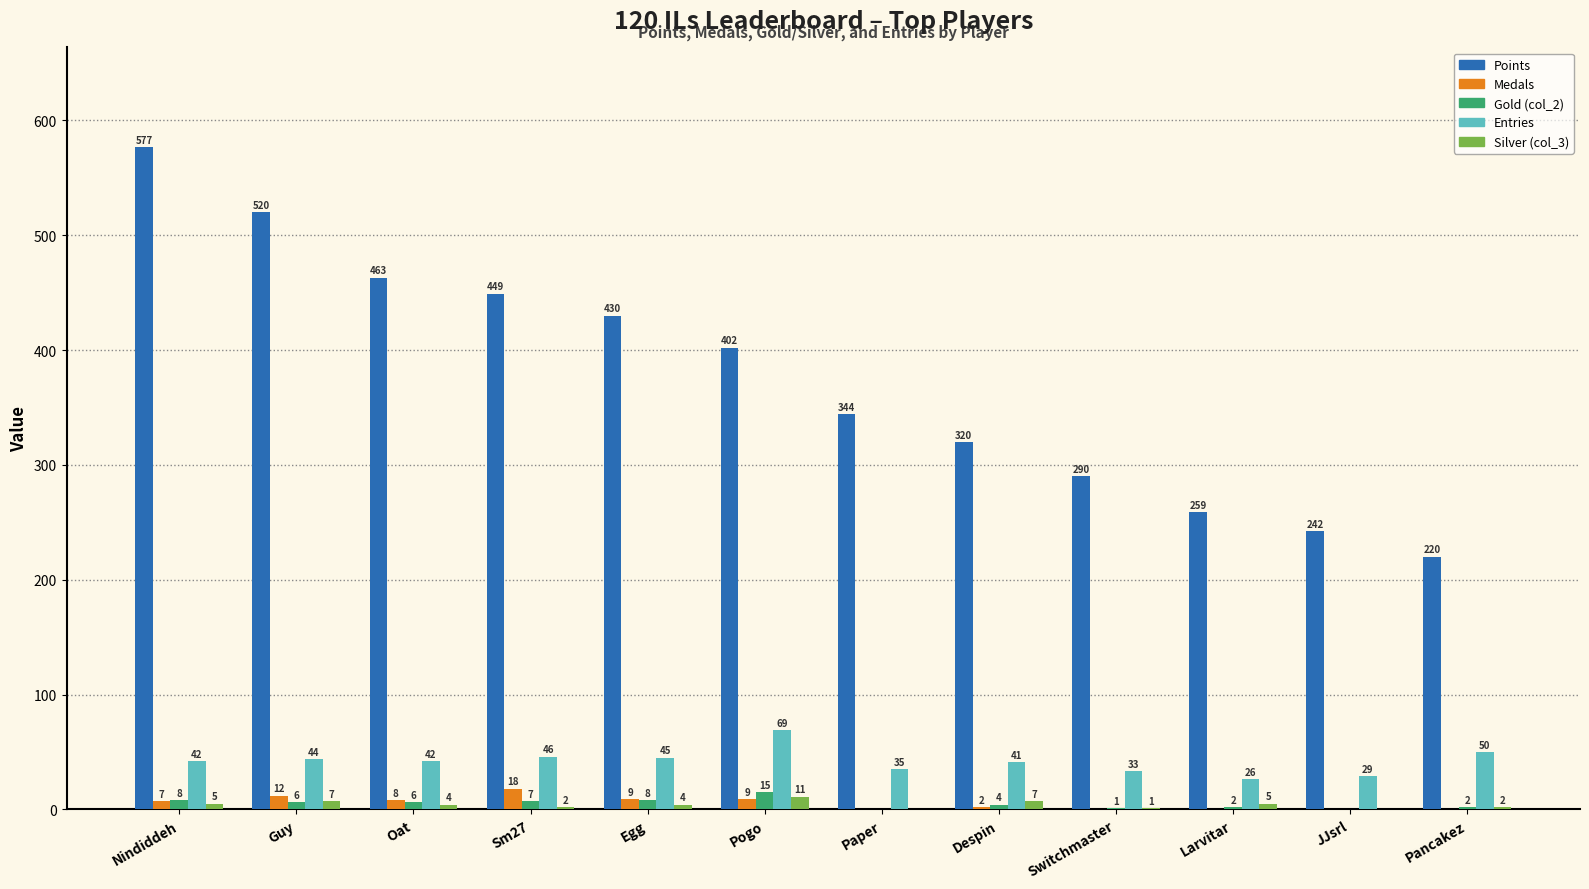

At which category is the sum across all series the highest?

Nindiddeh